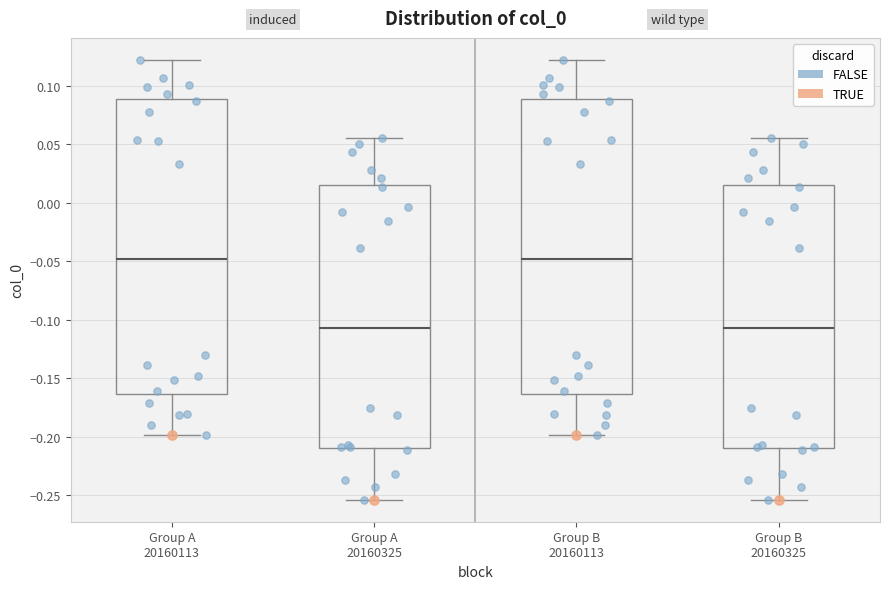

Where is the upper edge of the box for Group B 20160113 on the y-axis? The values are not printed on the chart, so give them approximately, as read against the axis.

0.090